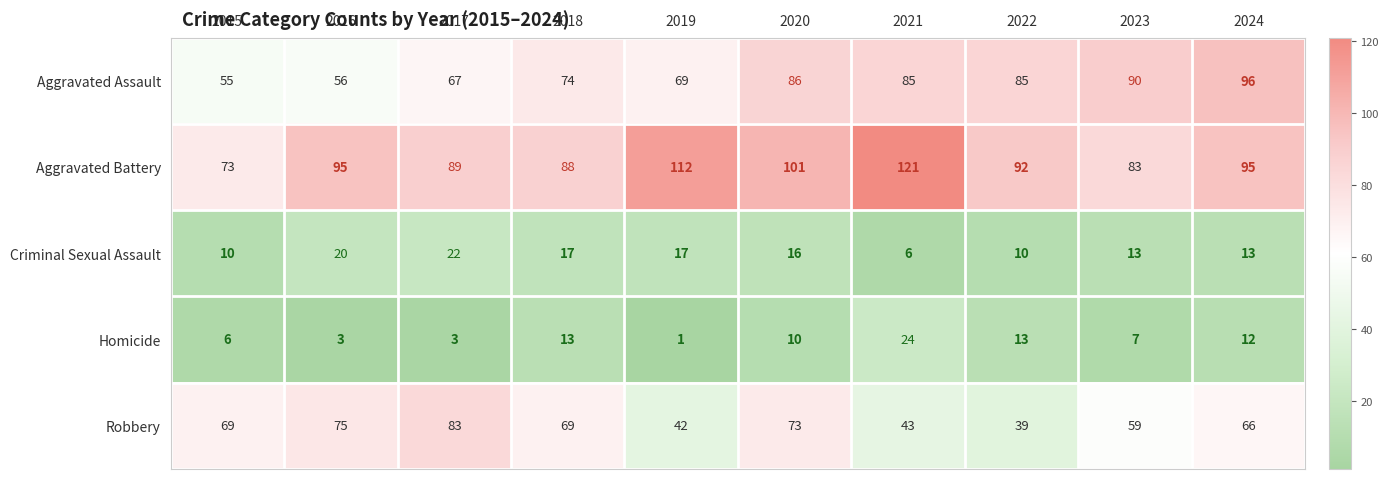

Which series has the largest range (max minus min)?

Aggravated Battery